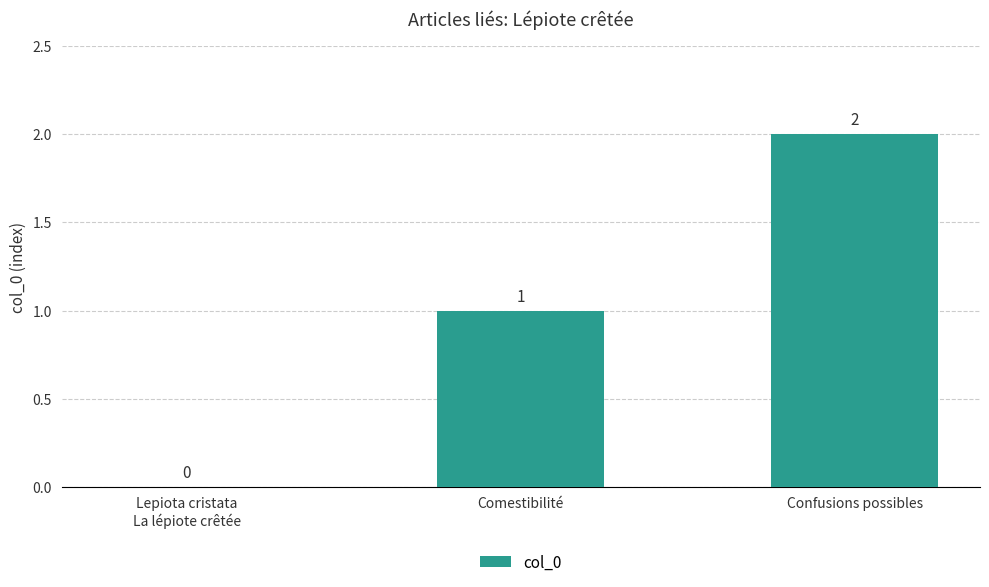

What is the sum of the values at Confusions possibles and Comestibilité?

3